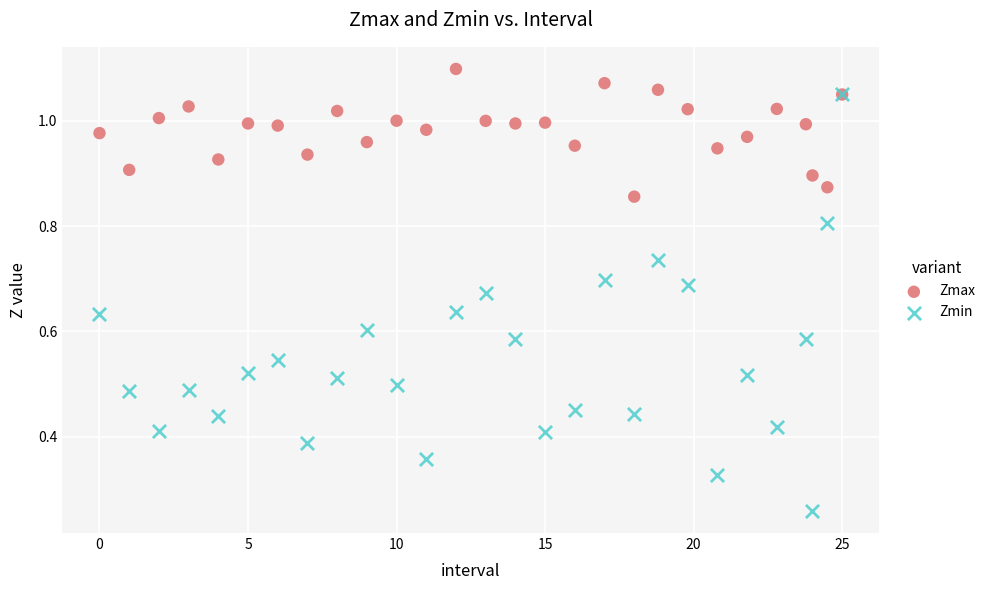

Which series contains the highest Y value?

Zmax